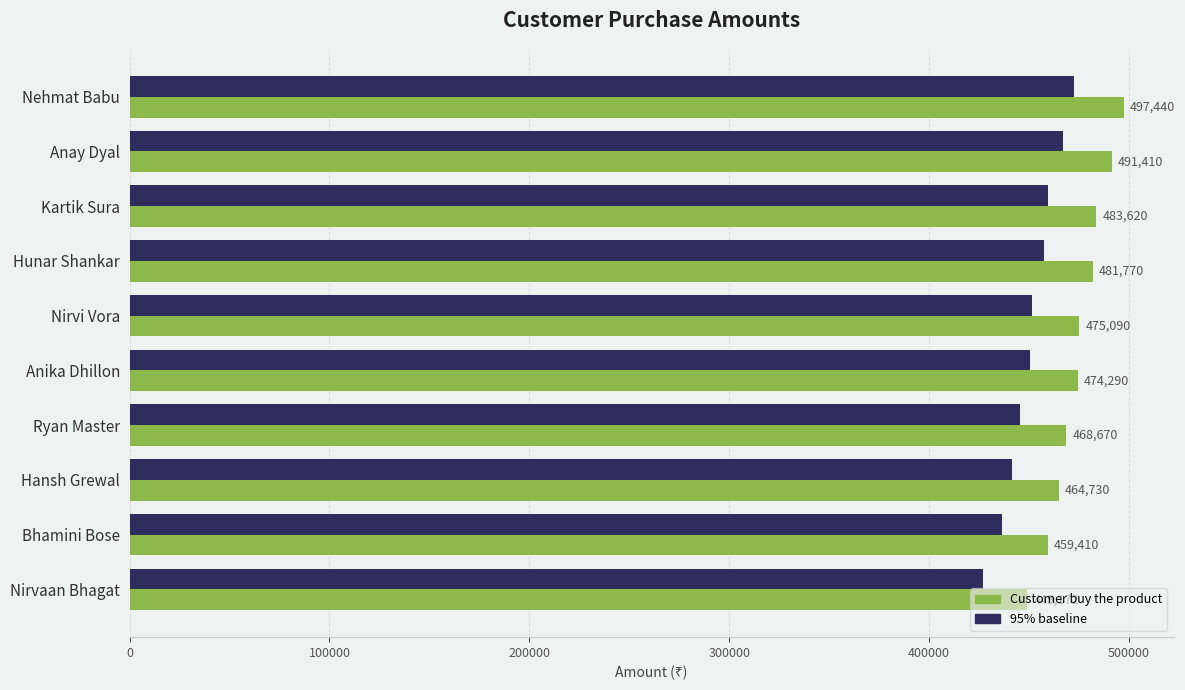

Which series has the widest spread of values?

Customer buy the product